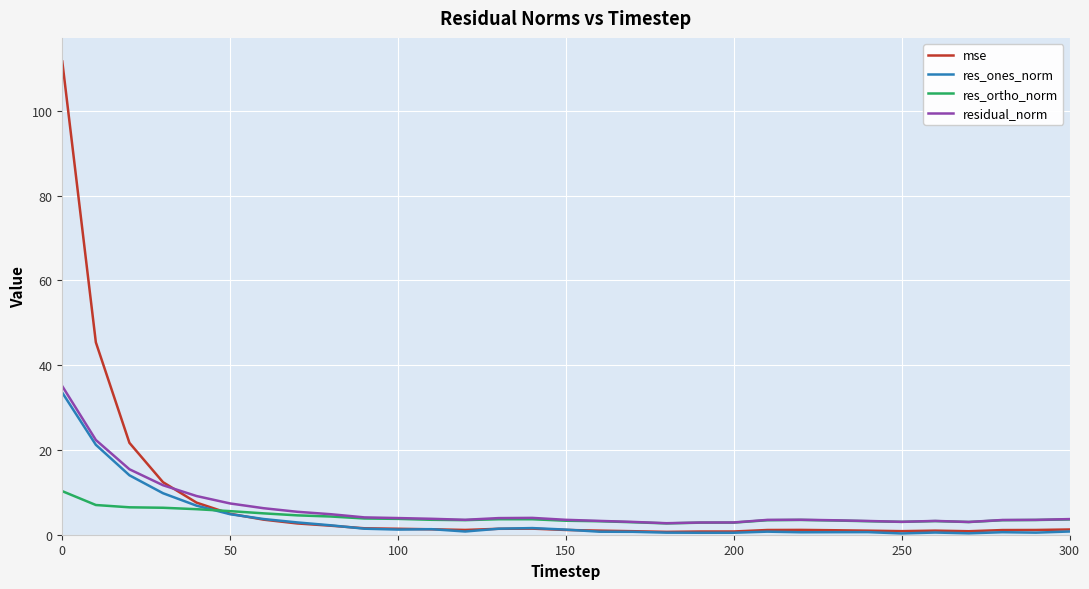

True or false: residual_norm has more than 0 interior local peaks.

True